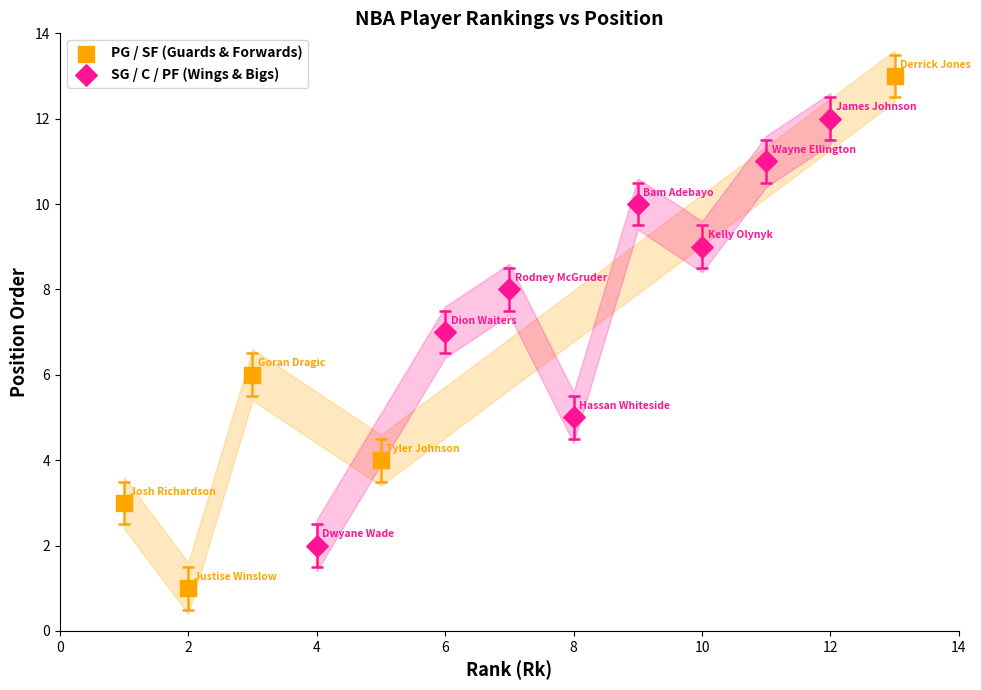

Which series reaches the maximum Y coordinate?

PG / SF (Guards & Forwards)